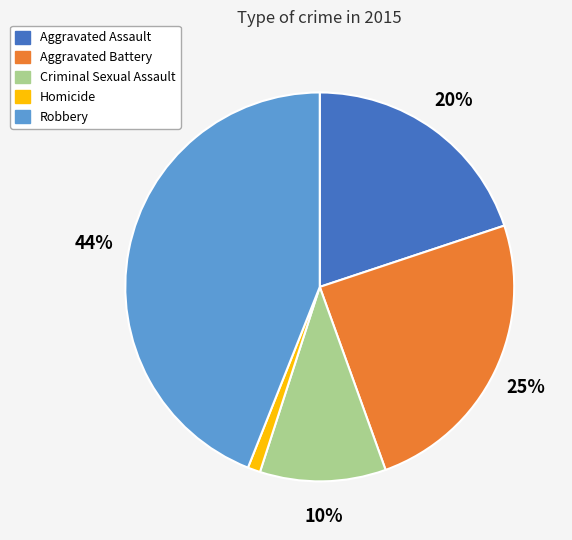

Is there a majority slice in this chart?

No